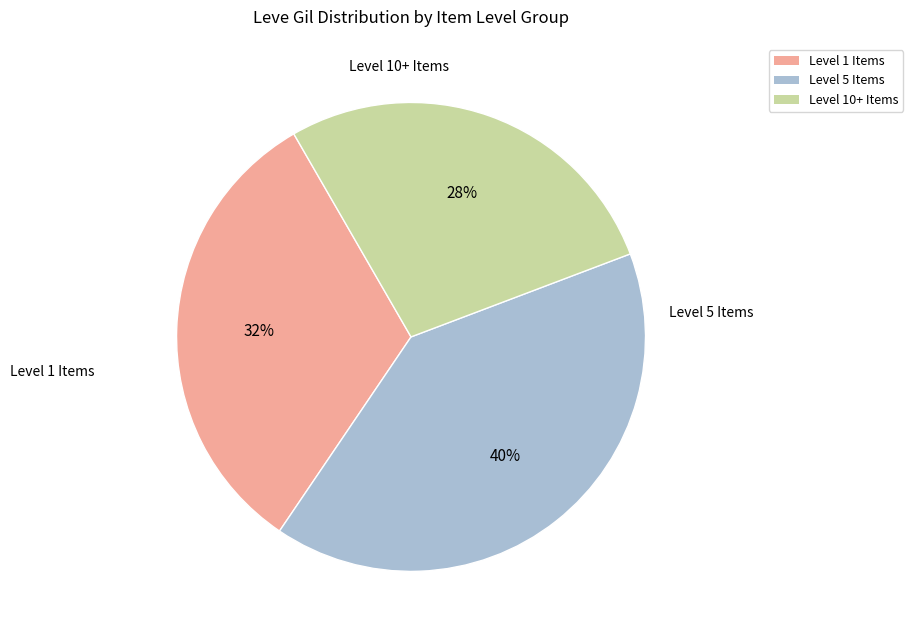

To the nearest percent, what is the average slice percentage?

33%